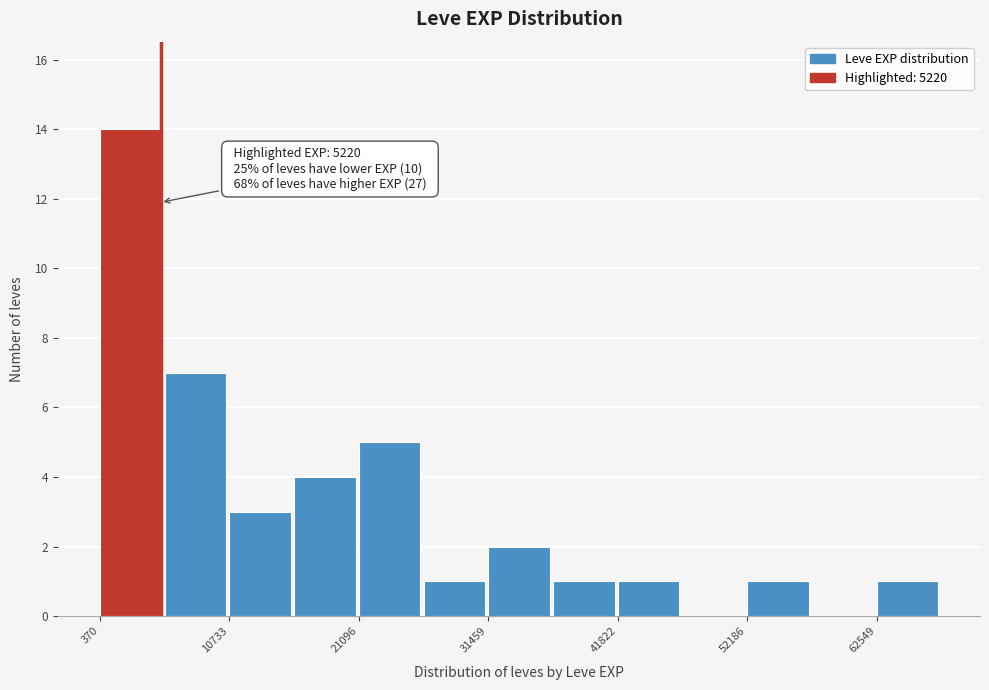

Around what value on the x-axis is the tallest bar? Give the approximate position of its centre, as read against the axis.

2000